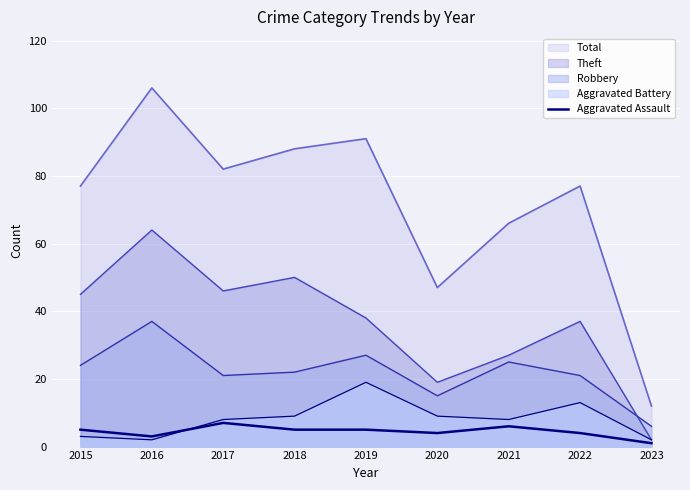

The chart shows a value of 1 at 2016. True or false?

False